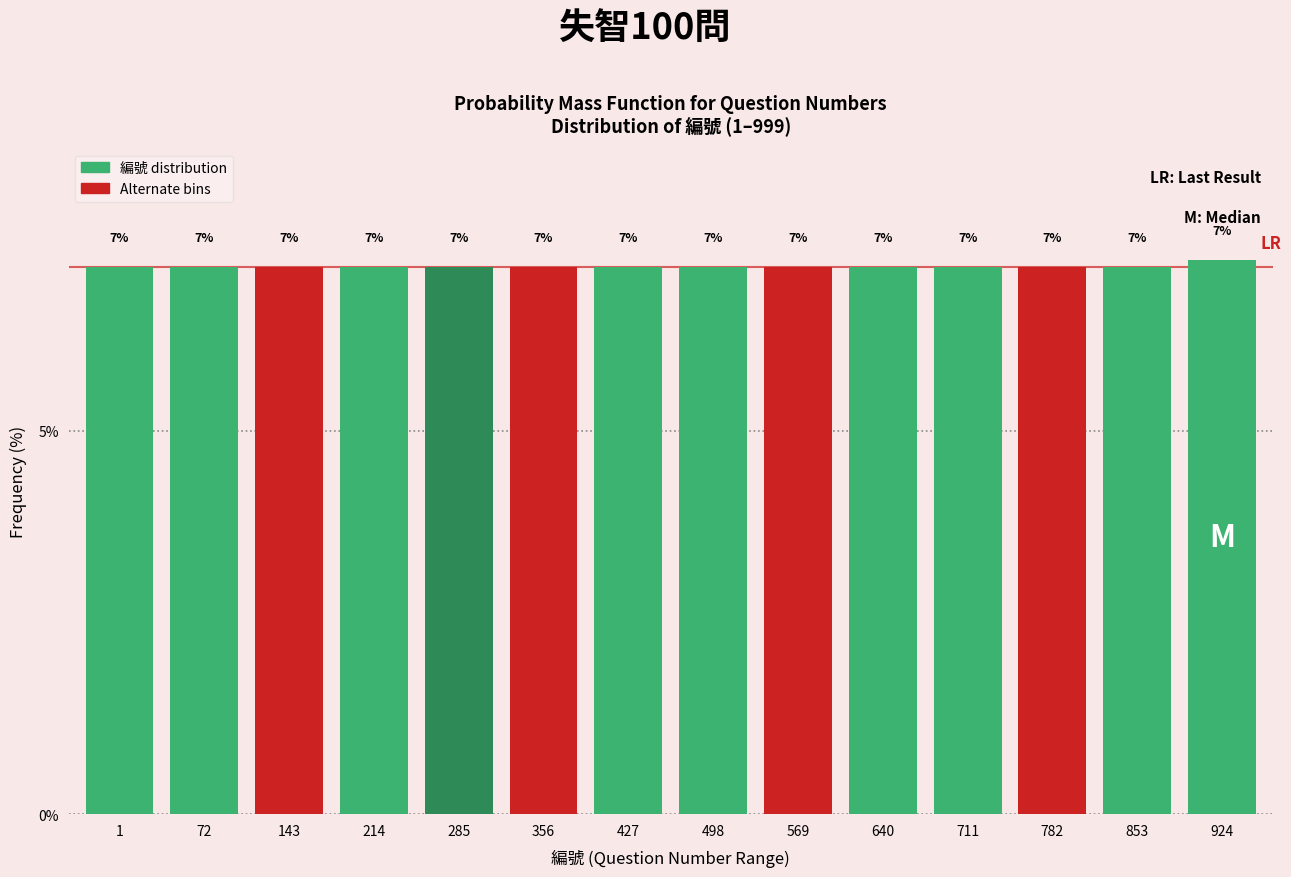

Are the bars horizontal?

No